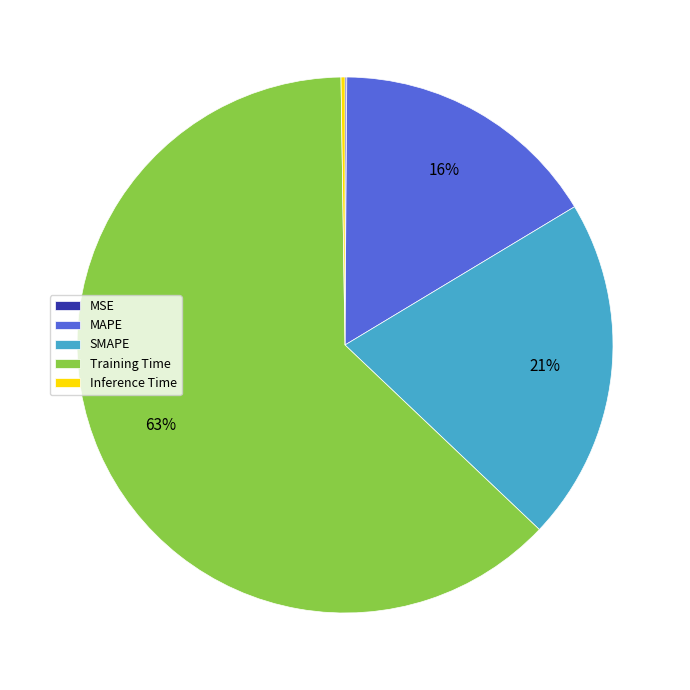

To the nearest percent, what is the average slice percentage?

20%